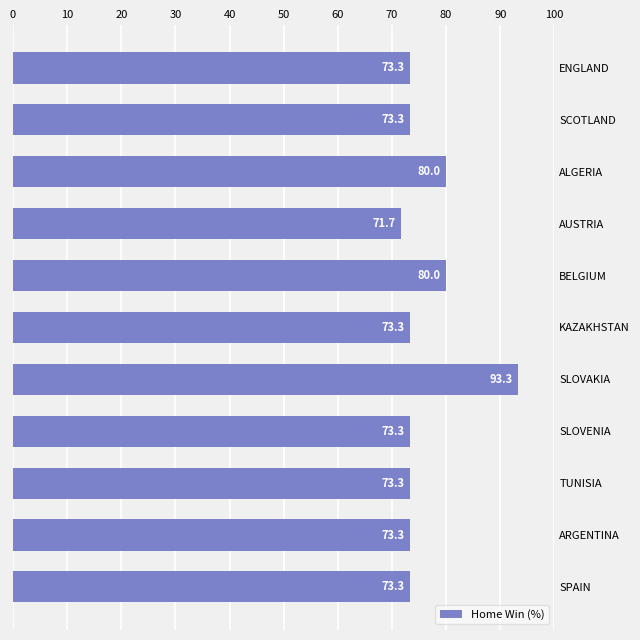

What is the minimum value shown in the chart?

71.7